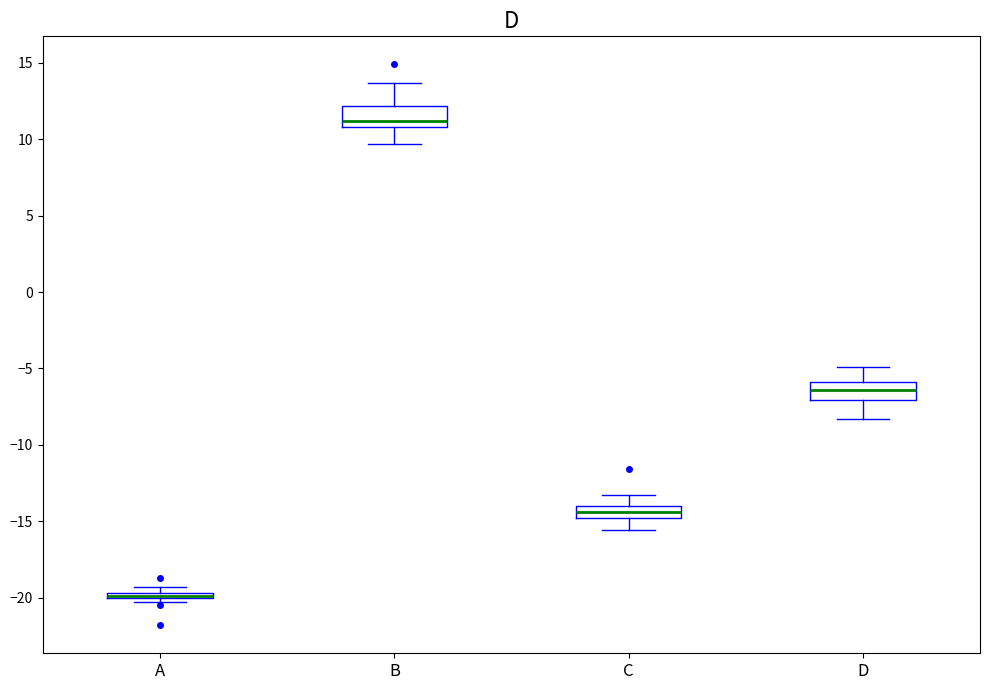

Where is the lower edge of the box for A on the y-axis? The values are not printed on the chart, so give them approximately, as read against the axis.

-20.0